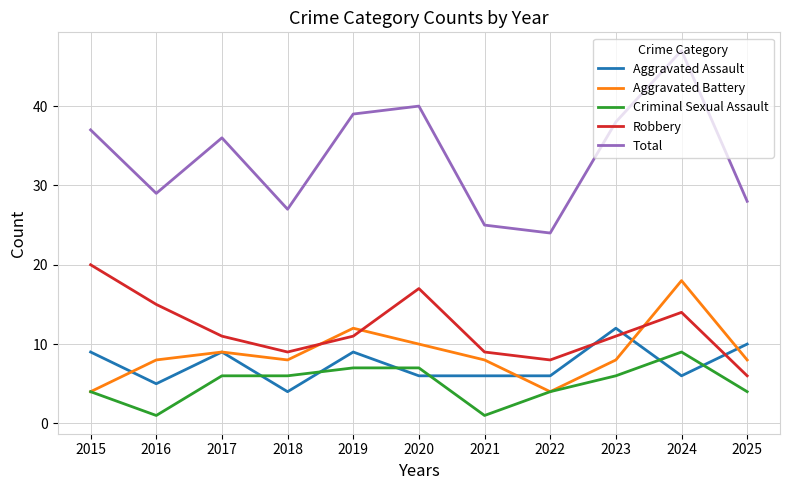

Does the chart display data point markers on the line(s)?

No